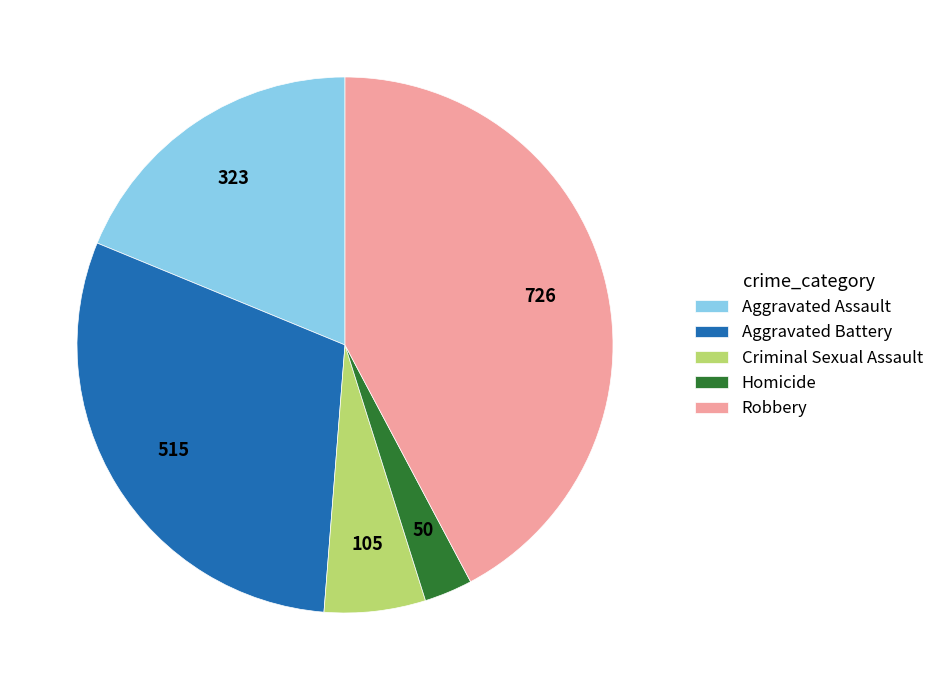

Does Robbery represent more than half of the total?

No